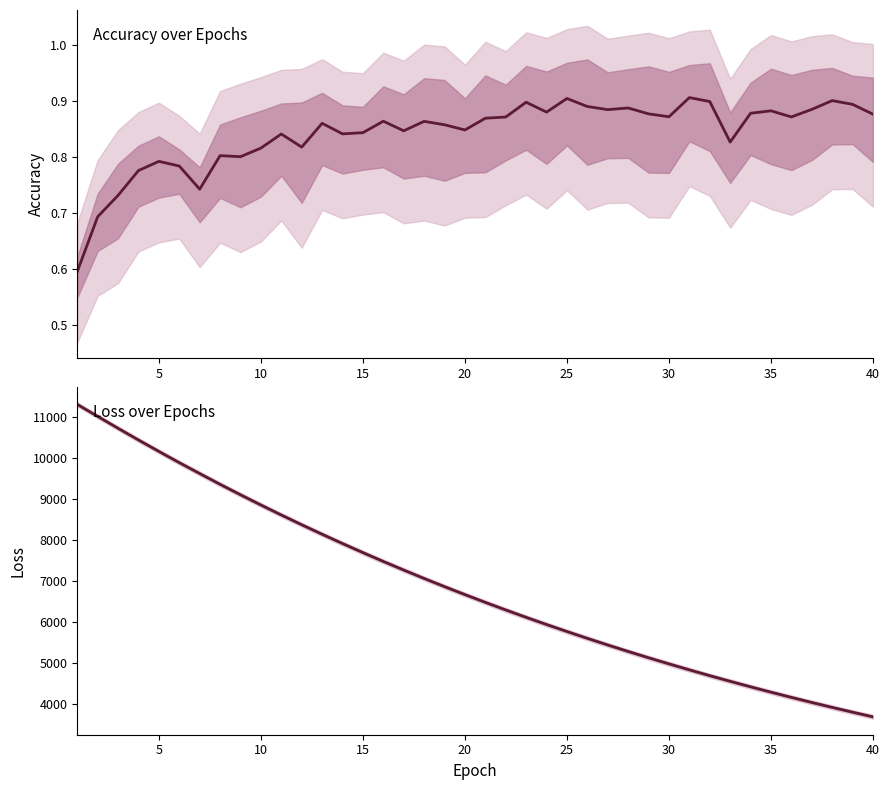

What are all the series names shown in the legend?

mean_accuracy, mean_loss